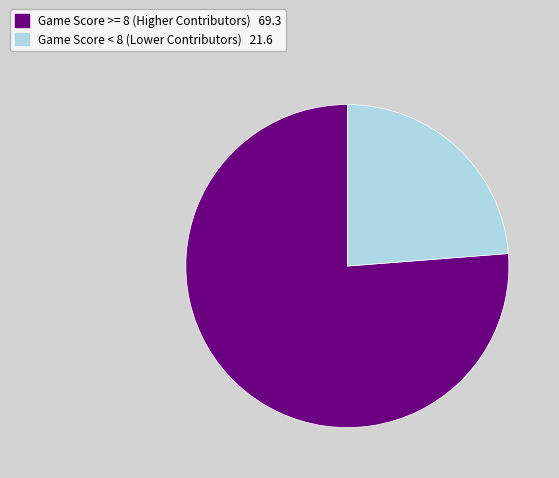

Is there a majority slice in this chart?

Yes